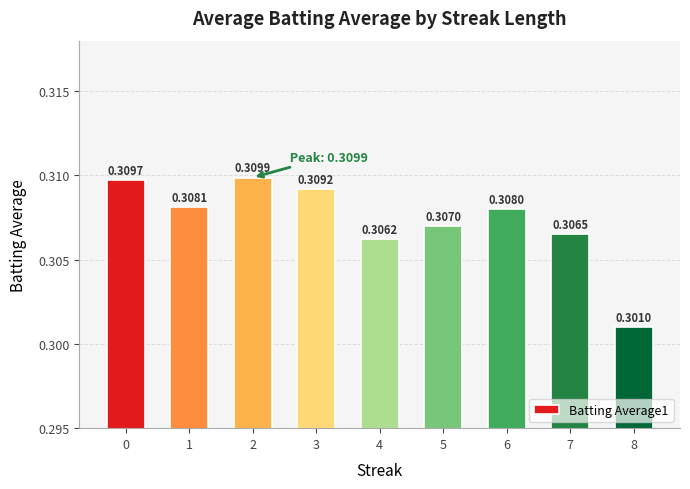

Is it true that the value at 7 is 0.3?

True